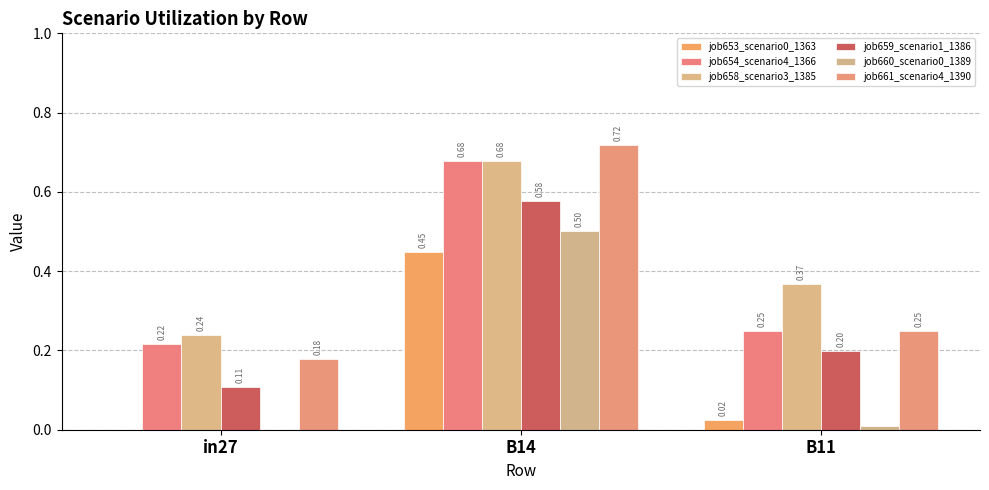

The value of job653_scenario0_1363 at B11 is 0.0. True or false?

False